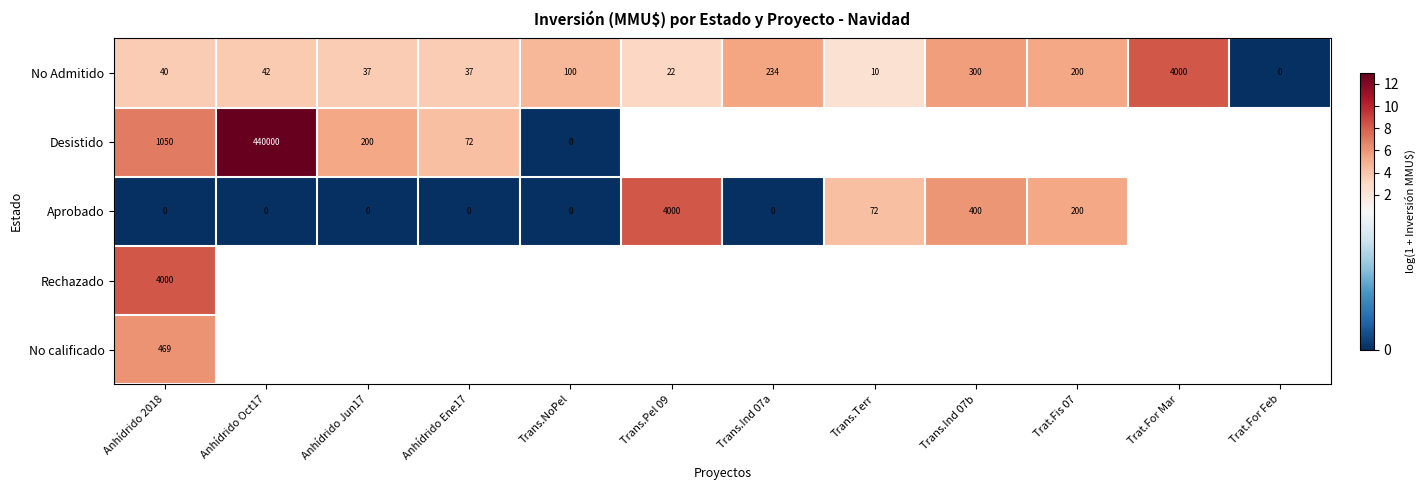

Which series has the largest range (max minus min)?

Desistido